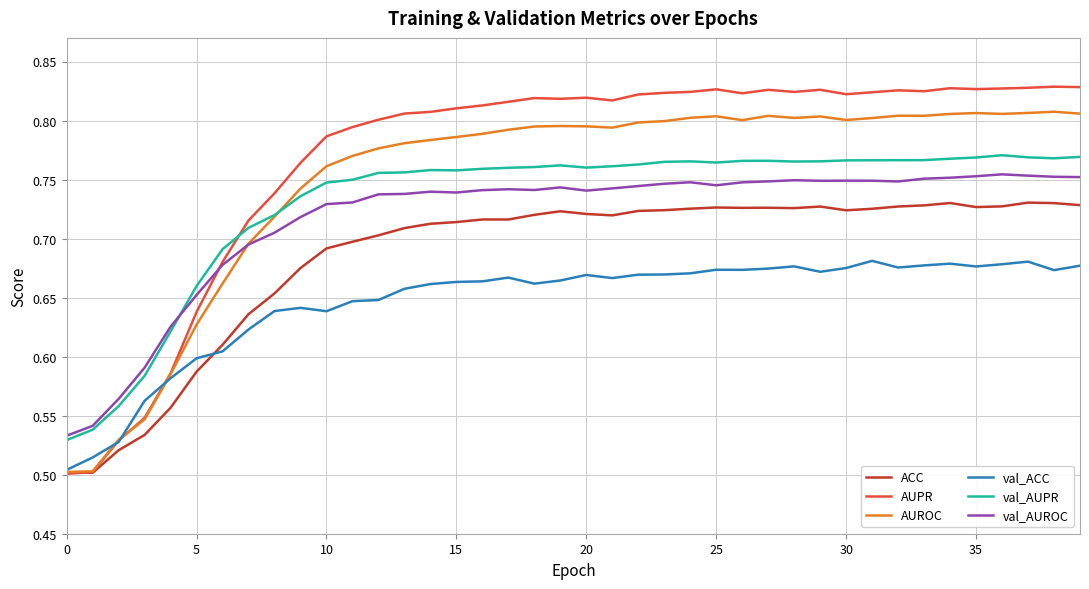

Does the chart display data point markers on the line(s)?

No